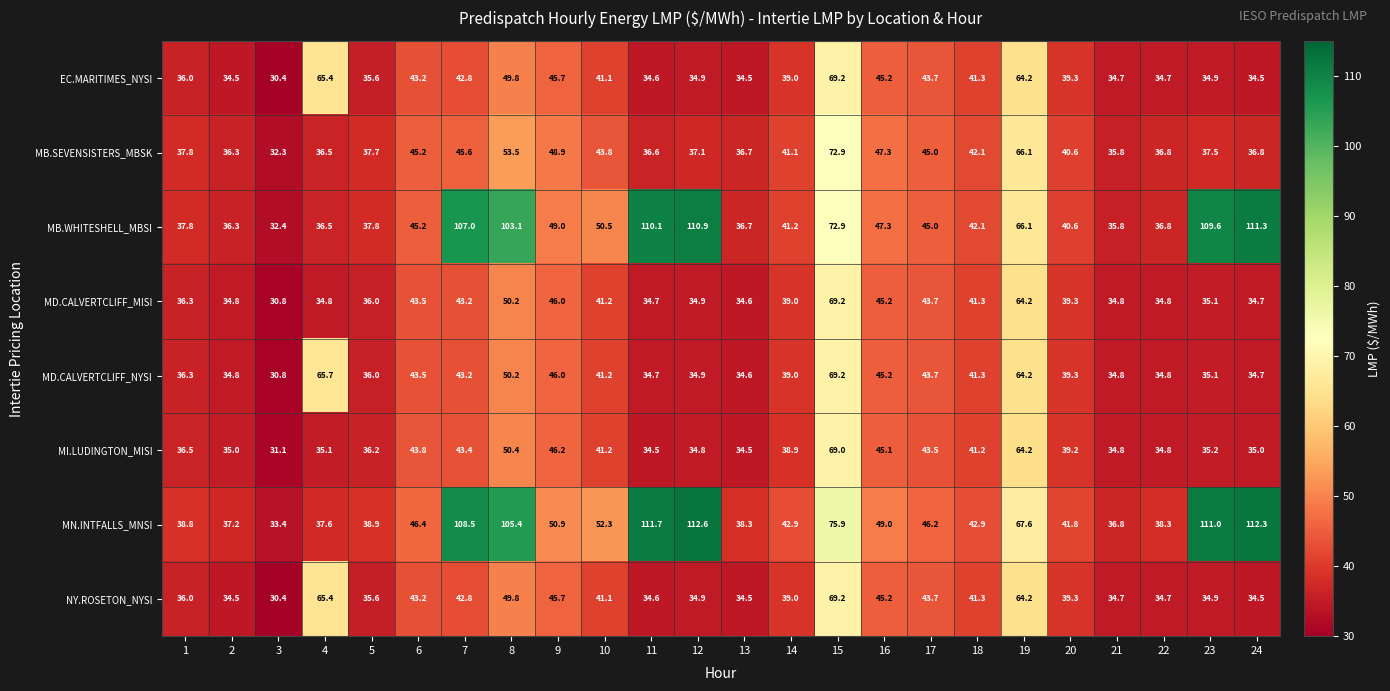

Which category has the lowest value across all series?

3